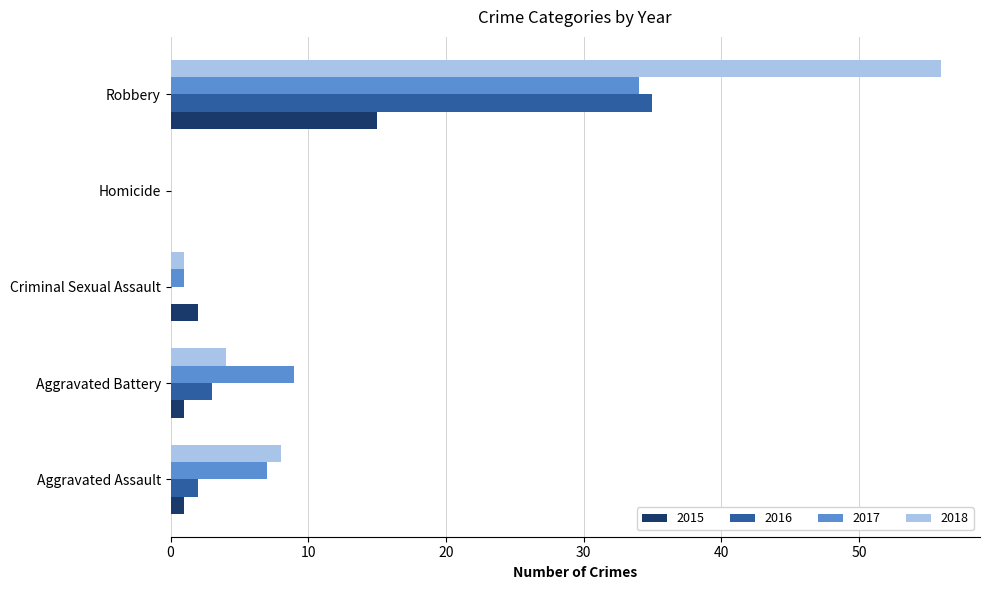

The value of 2017 at Aggravated Battery is 9. True or false?

True